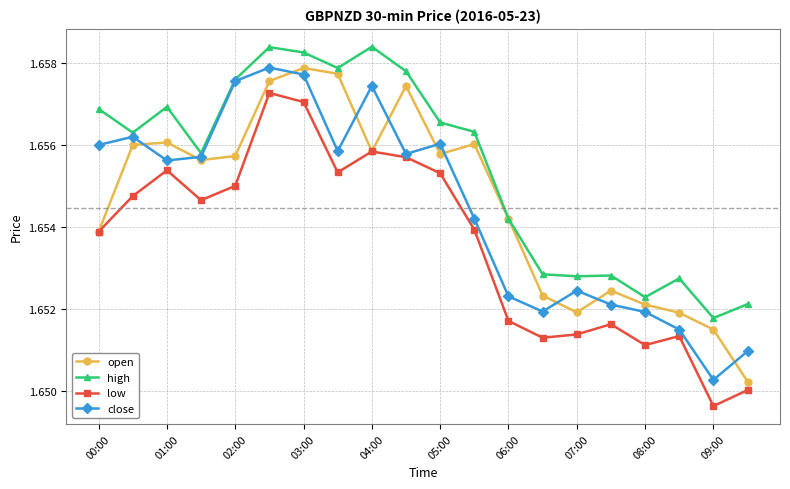

How many interior local peaks does the close series have?

5